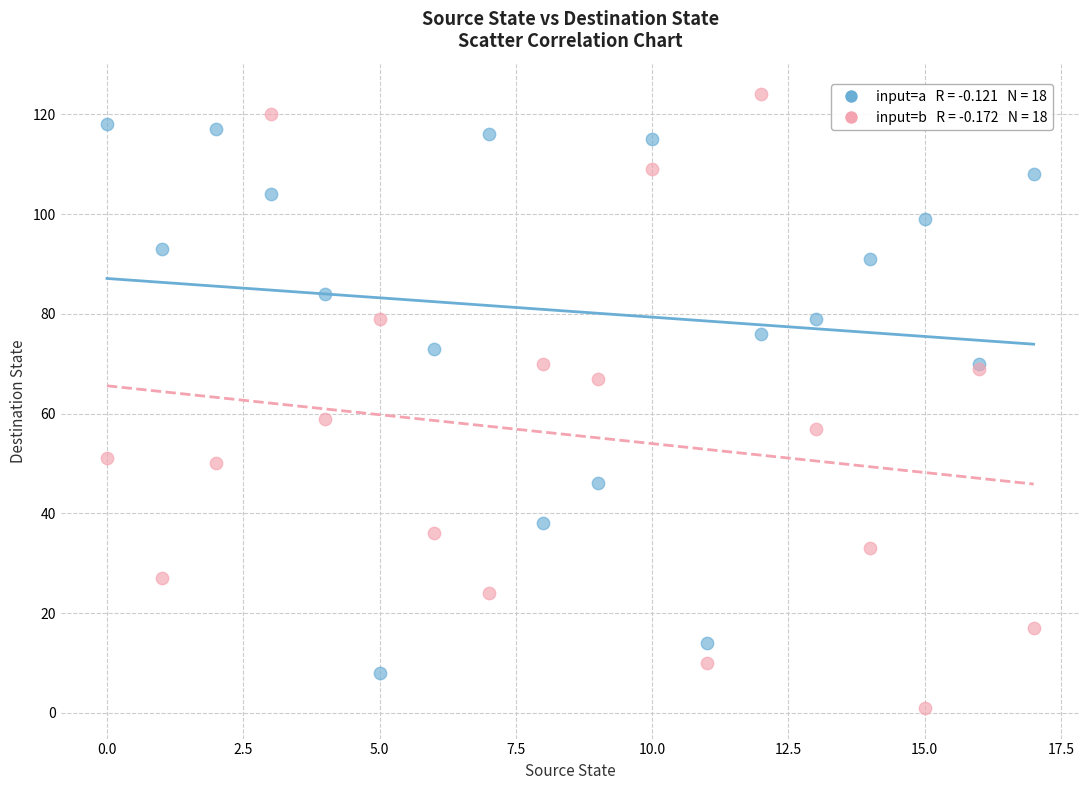

Across all series, what Y value is closest to 62?

59